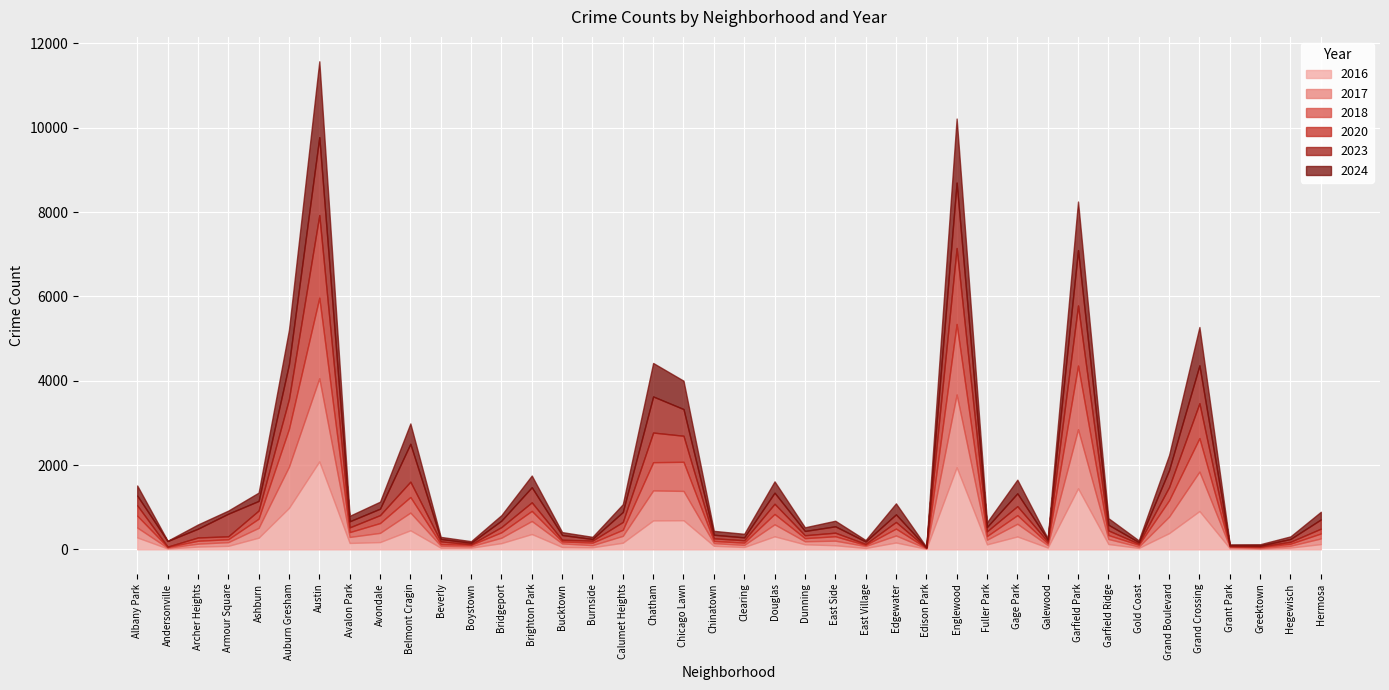

What is the spread (max minus min) of values at Grant Park?

23